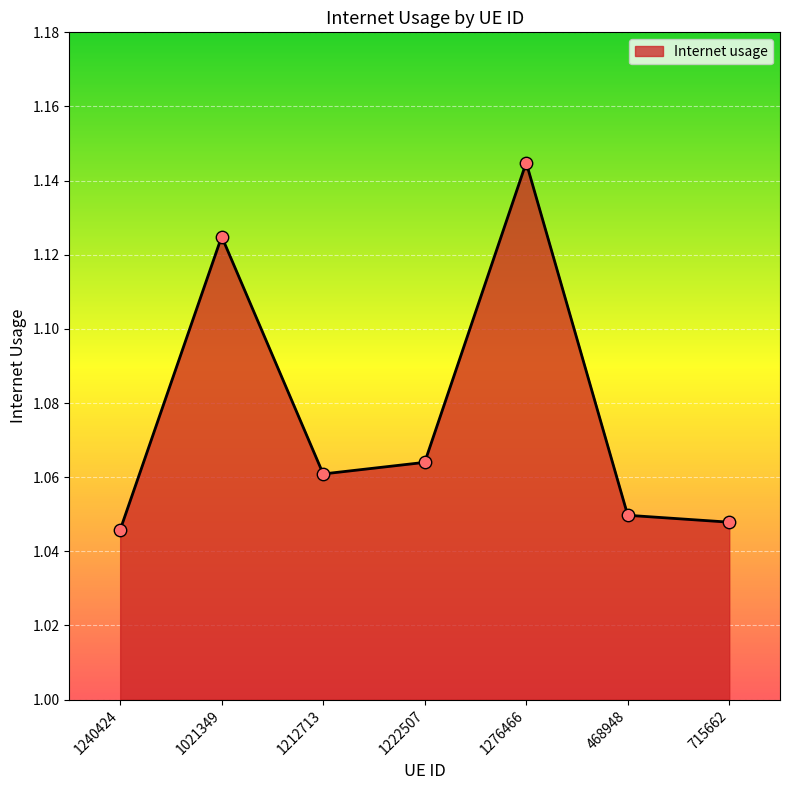

What is the change in value from 1276466 to 468948?

-0.1